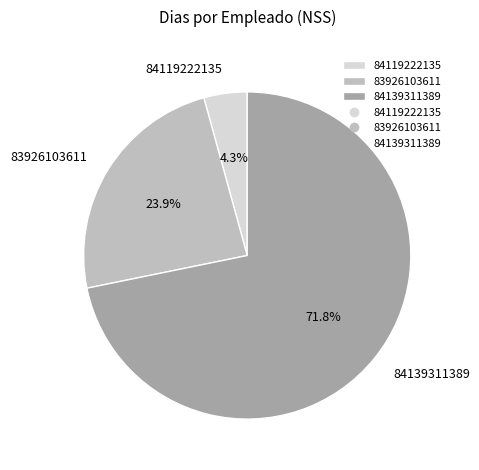

What portion of the pie excludes 84139311389?

28.2%